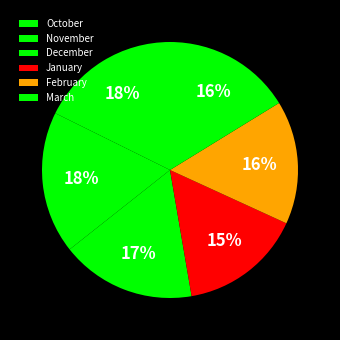

How many segments does this pie chart have?

6